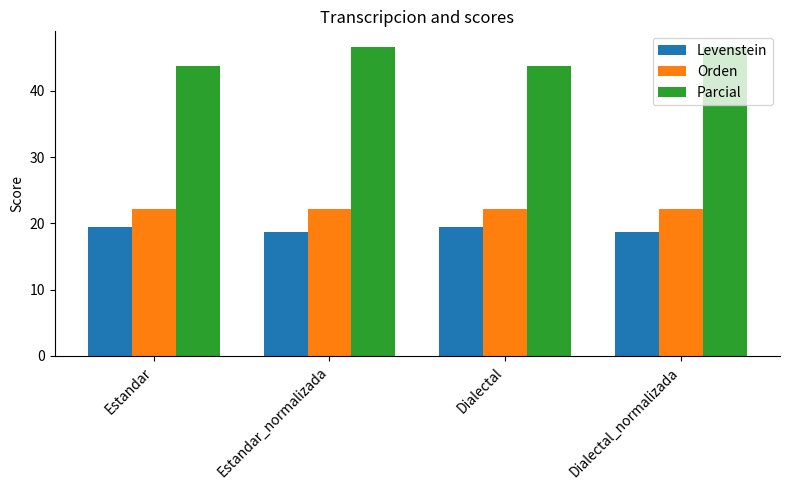

What are all the series names shown in the legend?

Levenstein, Orden, Parcial